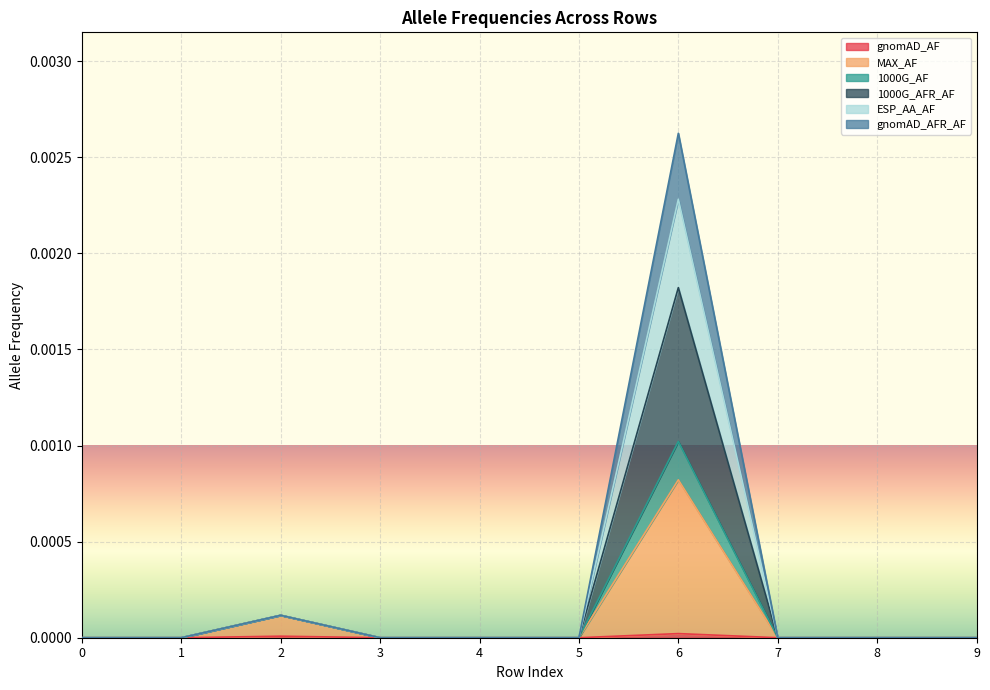

At which category is the sum across all series the highest?

6